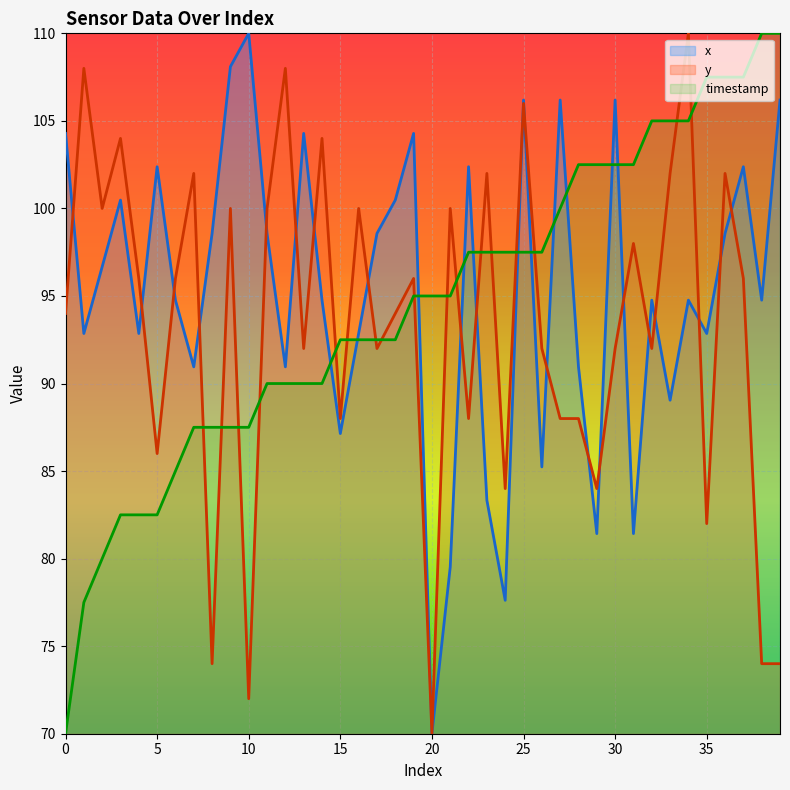

Which category has the lowest value across all series?

20